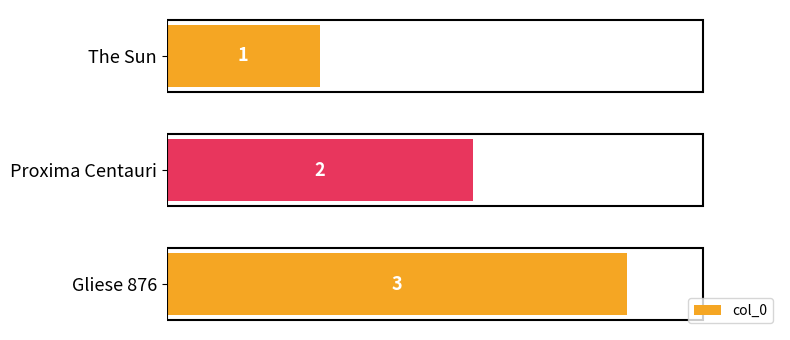

What is the change in value from Proxima Centauri to Gliese 876?

+1